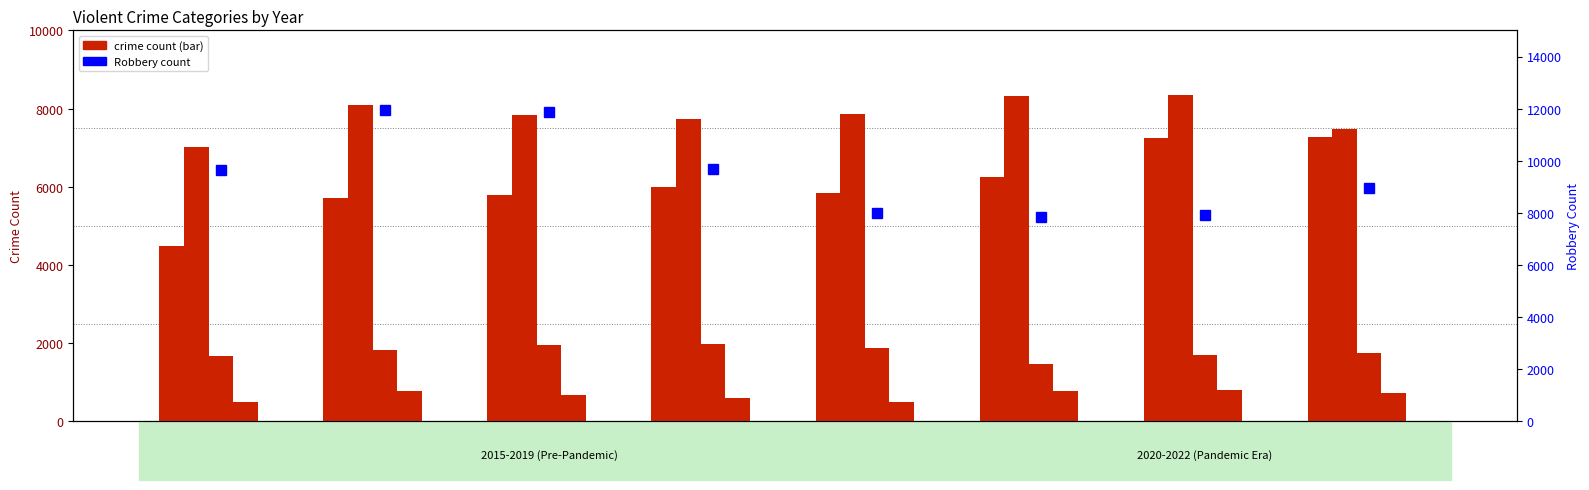

How many data points in Aggravated Battery are above 7857?

3